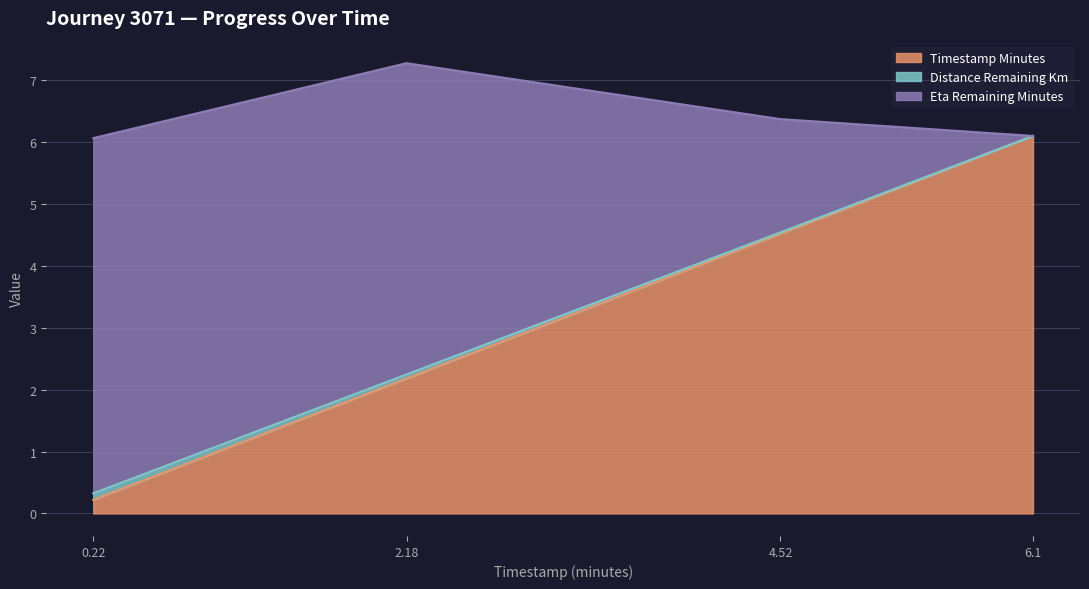

The timestamp_minutes series shows 6.1 at 6.1. True or false?

True